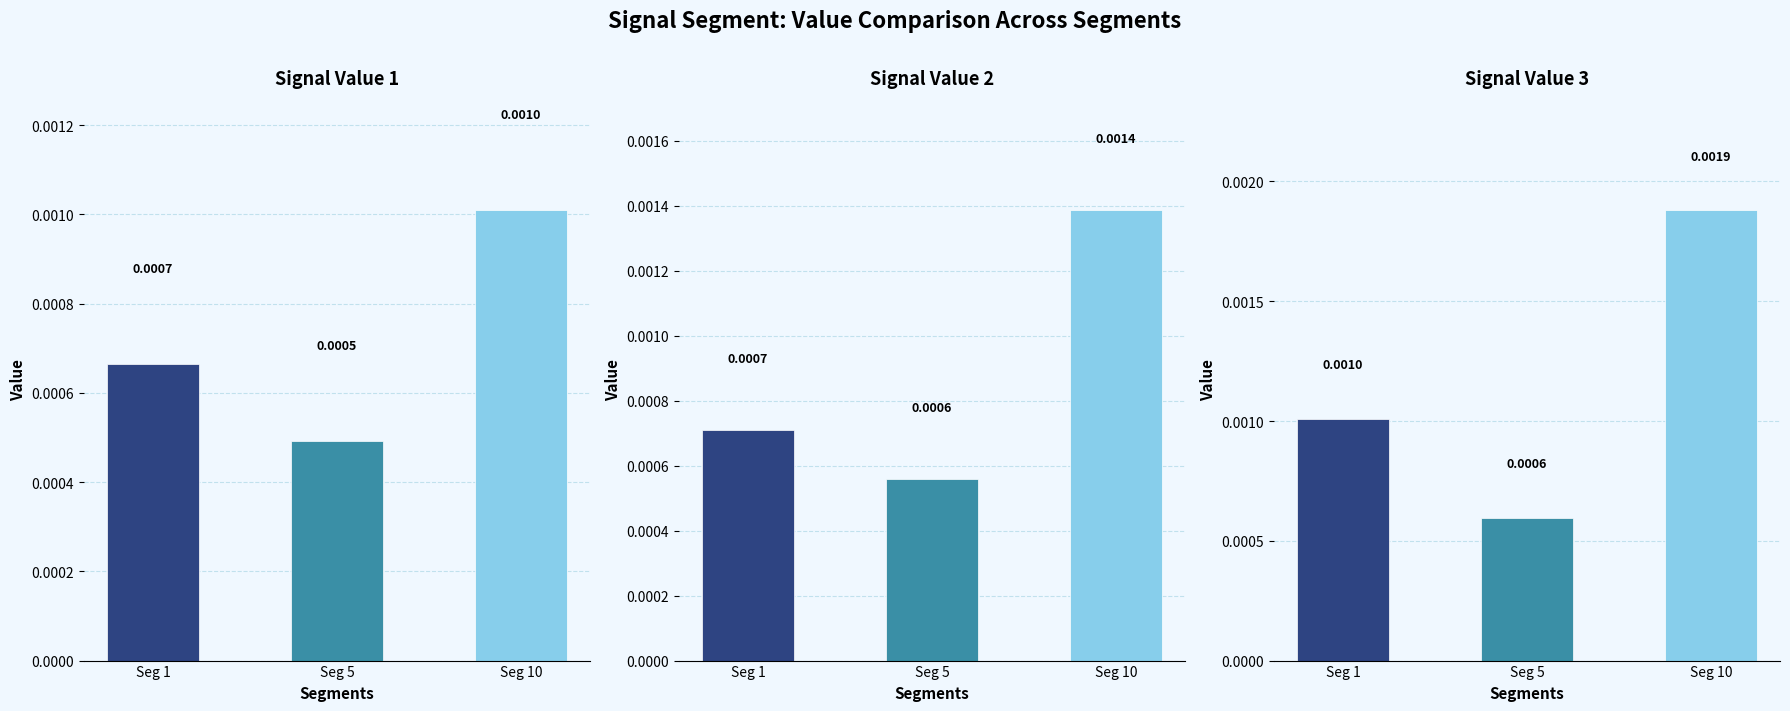

The Signal_Value_1 series shows 0.0 at Seg 5. True or false?

True